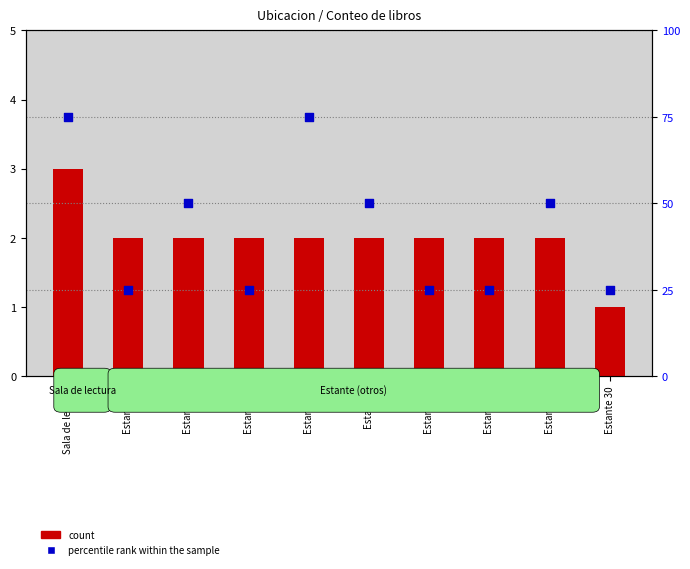

What is the total value across all series at Estante 10?

27